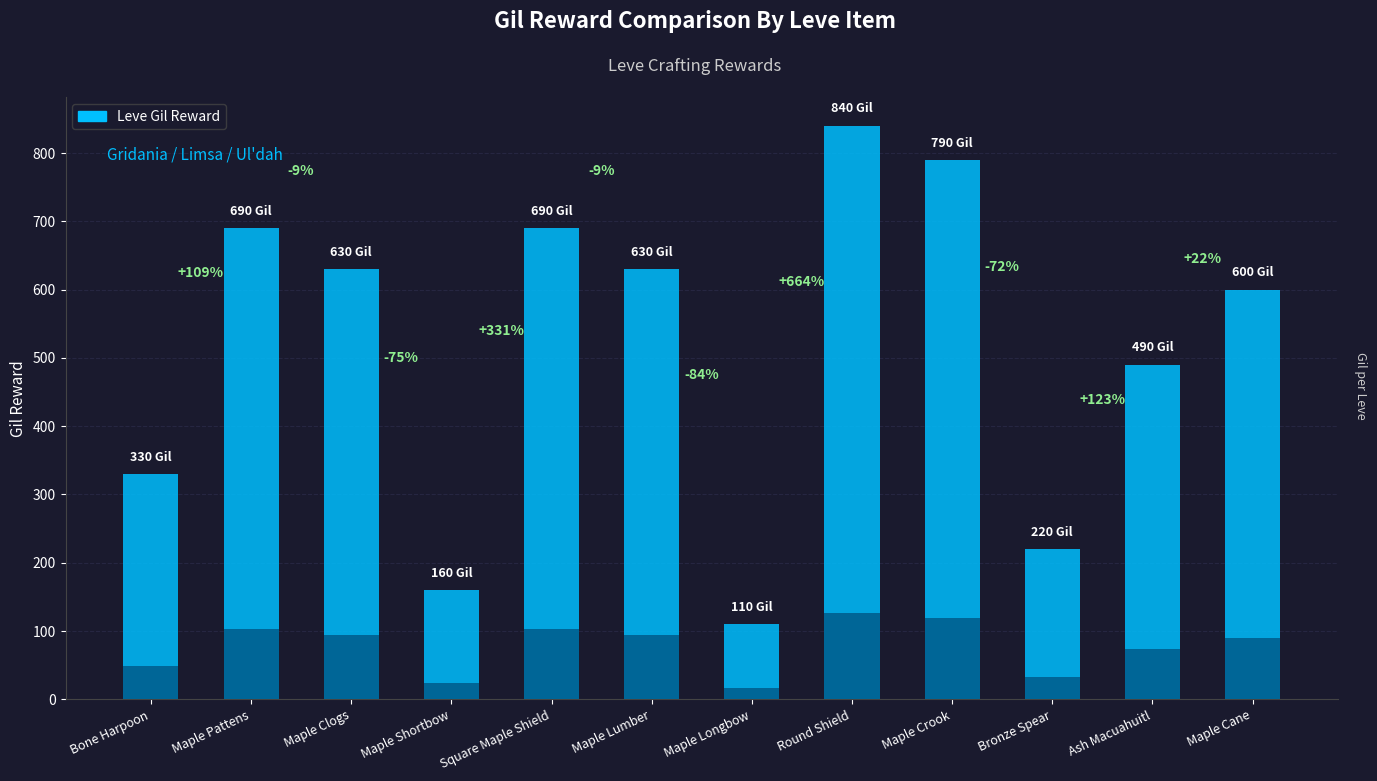

What is the value of the 3rd bar from the left?

630